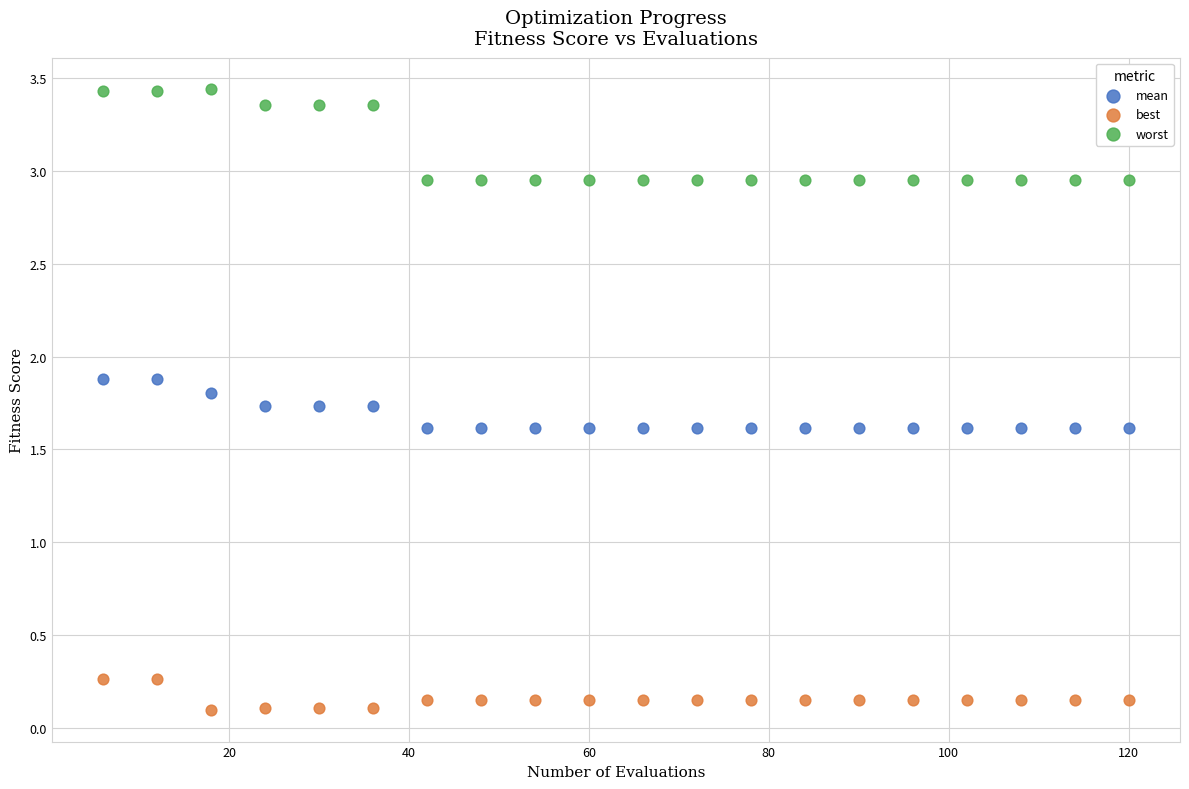

What are all the series names shown in the legend?

mean, best, worst